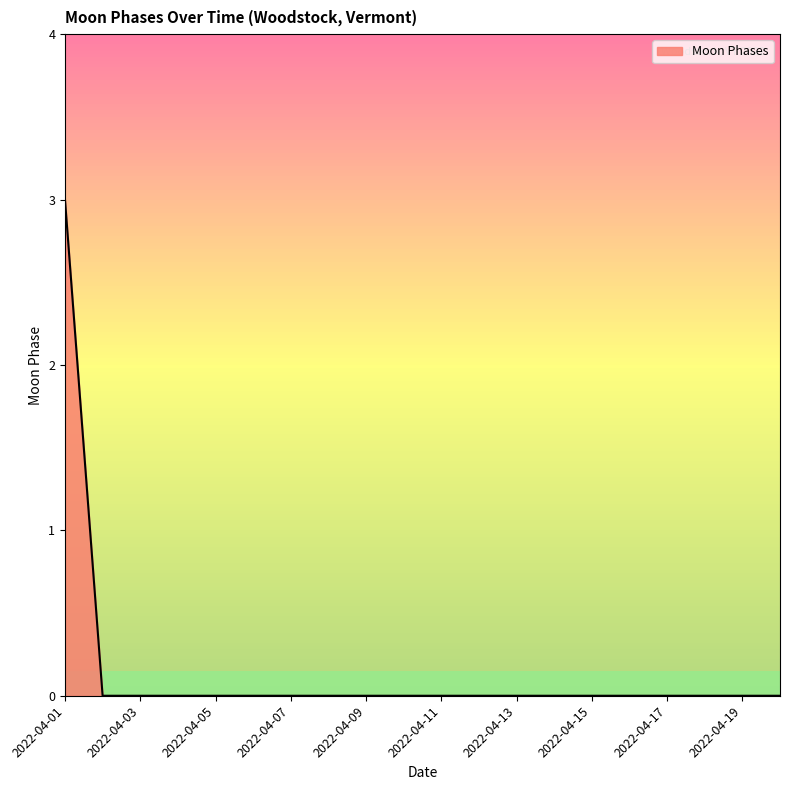

What is the maximum value shown in the chart?

3